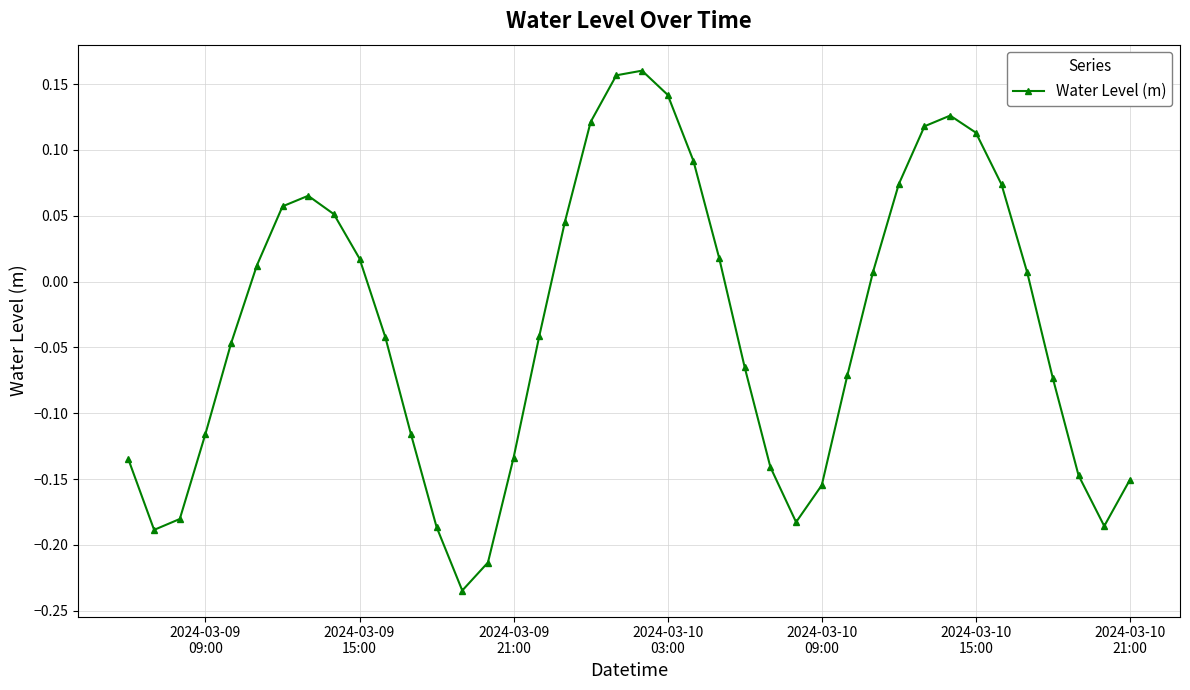

How many points are higher than both their immediate neighbors (excluding endpoints)?

3